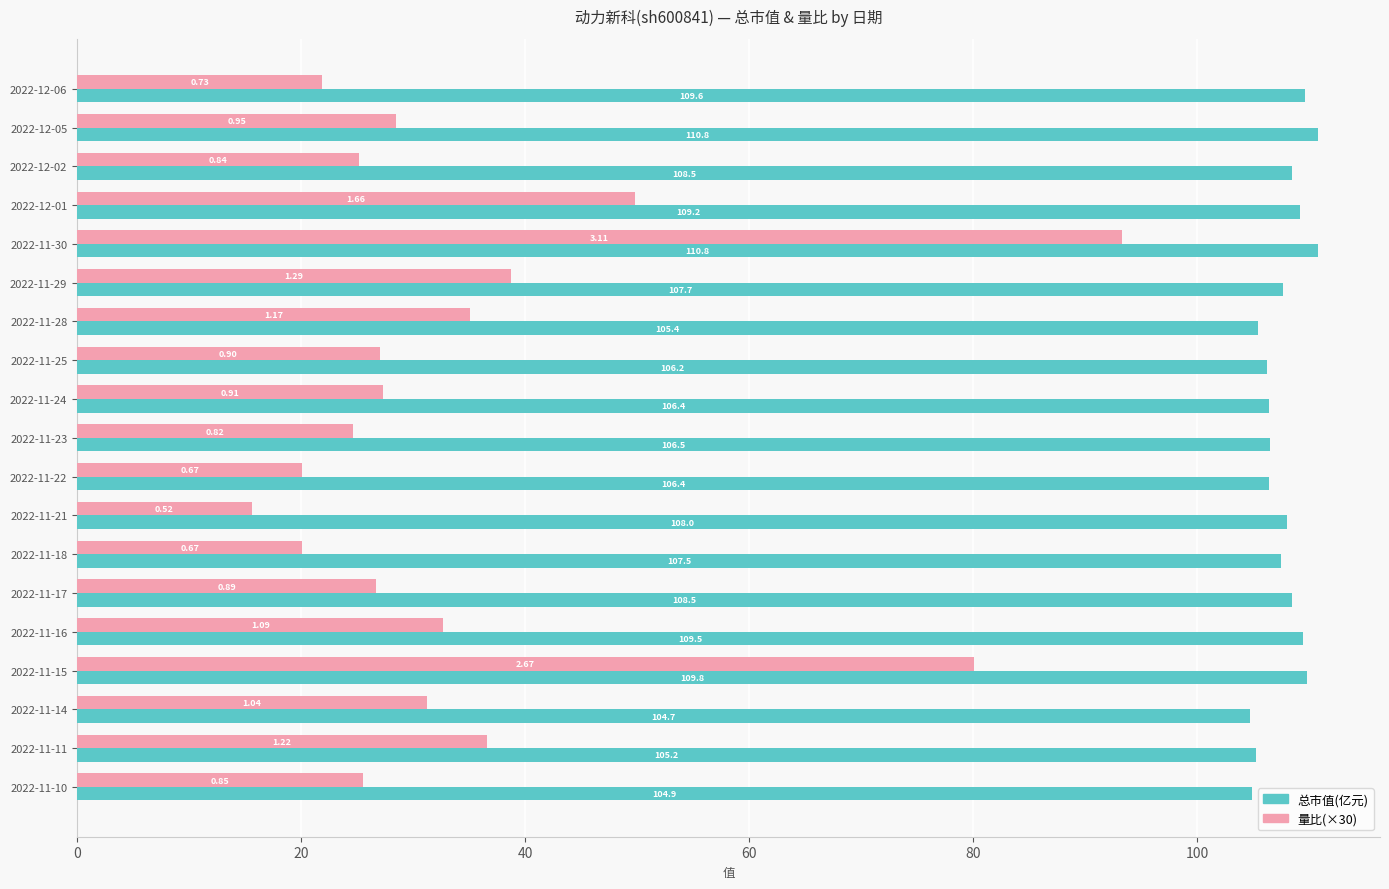

What is the sum of all 量比(×30) values?

660.0